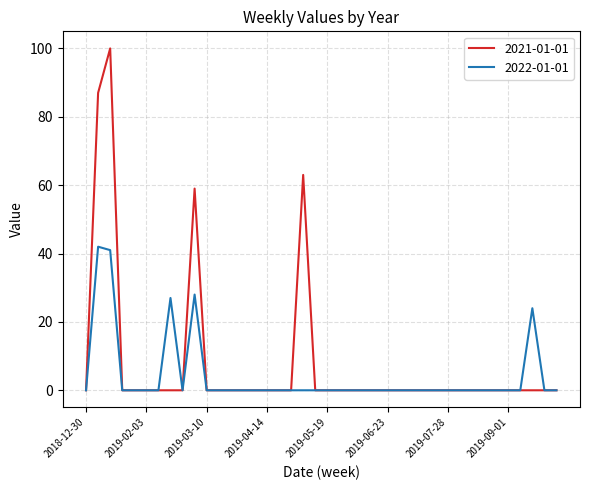

What is the greatest value displayed?

100